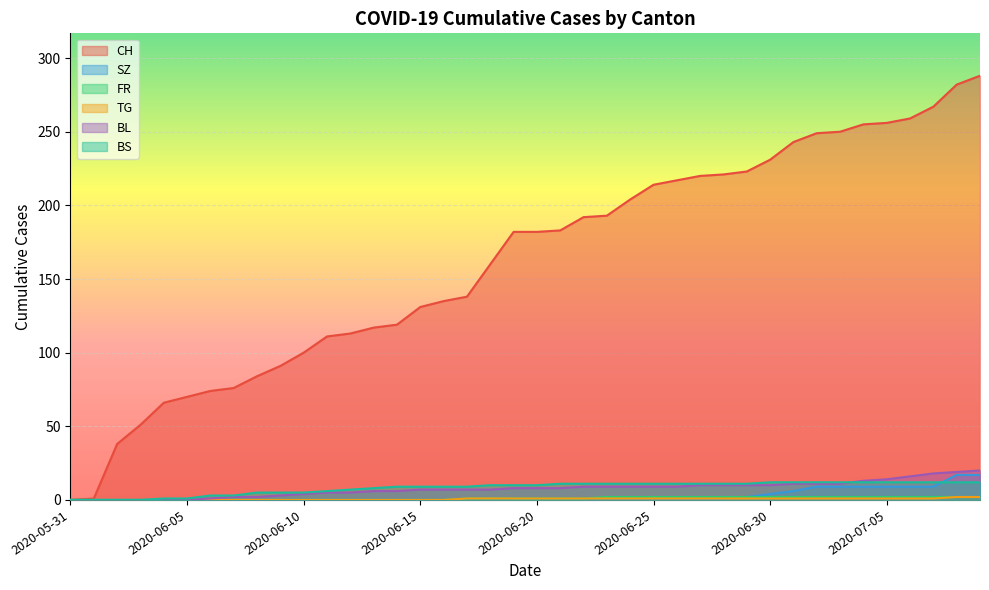

Reading right to left, list all the values displayed in this chart.

CH: 2020-07-09=288	2020-07-08=282	2020-07-07=267	2020-07-06=259	2020-07-05=256	2020-07-04=255	2020-07-03=250	2020-07-02=249	2020-07-01=243	2020-06-30=231	2020-06-29=223	2020-06-28=221	2020-06-27=220	2020-06-26=217	2020-06-25=214	2020-06-24=204	2020-06-23=193	2020-06-22=192	2020-06-21=183	2020-06-20=182	2020-06-19=182	2020-06-18=160	2020-06-17=138	2020-06-16=135	2020-06-15=131	2020-06-14=119	2020-06-13=117	2020-06-12=113	2020-06-11=111	2020-06-10=100	2020-06-09=91	2020-06-08=84	2020-06-07=76	2020-06-06=74	2020-06-05=70	2020-06-04=66	2020-06-03=51	2020-06-02=38	2020-06-01=1	2020-05-31=0
SZ: 2020-07-09=17	2020-07-08=17	2020-07-07=9	2020-07-06=9	2020-07-05=9	2020-07-04=9	2020-07-03=9	2020-07-02=9	2020-07-01=6	2020-06-30=4	2020-06-29=2	2020-06-28=1	2020-06-27=1	2020-06-26=1	2020-06-25=1	2020-06-24=1	2020-06-23=1	2020-06-22=1	2020-06-21=1	2020-06-20=1	2020-06-19=1	2020-06-18=0	2020-06-17=0	2020-06-16=0	2020-06-15=0	2020-06-14=0	2020-06-13=0	2020-06-12=0	2020-06-11=0	2020-06-10=0	2020-06-09=0	2020-06-08=0	2020-06-07=0	2020-06-06=0	2020-06-05=0	2020-06-04=0	2020-06-03=0	2020-06-02=0	2020-06-01=0	2020-05-31=0
FR: 2020-07-09=2	2020-07-08=2	2020-07-07=2	2020-07-06=2	2020-07-05=2	2020-07-04=2	2020-07-03=2	2020-07-02=2	2020-07-01=2	2020-06-30=2	2020-06-29=2	2020-06-28=2	2020-06-27=2	2020-06-26=2	2020-06-25=2	2020-06-24=2	2020-06-23=2	2020-06-22=1	2020-06-21=1	2020-06-20=1	2020-06-19=1	2020-06-18=1	2020-06-17=1	2020-06-16=0	2020-06-15=0	2020-06-14=0	2020-06-13=0	2020-06-12=0	2020-06-11=0	2020-06-10=0	2020-06-09=0	2020-06-08=0	2020-06-07=0	2020-06-06=0	2020-06-05=0	2020-06-04=0	2020-06-03=0	2020-06-02=0	2020-06-01=0	2020-05-31=0
TG: 2020-07-09=2	2020-07-08=2	2020-07-07=1	2020-07-06=1	2020-07-05=1	2020-07-04=1	2020-07-03=1	2020-07-02=1	2020-07-01=1	2020-06-30=1	2020-06-29=1	2020-06-28=1	2020-06-27=1	2020-06-26=1	2020-06-25=1	2020-06-24=1	2020-06-23=1	2020-06-22=1	2020-06-21=1	2020-06-20=1	2020-06-19=1	2020-06-18=1	2020-06-17=1	2020-06-16=0	2020-06-15=0	2020-06-14=0	2020-06-13=0	2020-06-12=0	2020-06-11=0	2020-06-10=0	2020-06-09=0	2020-06-08=0	2020-06-07=0	2020-06-06=0	2020-06-05=0	2020-06-04=0	2020-06-03=0	2020-06-02=0	2020-06-01=0	2020-05-31=0
BL: 2020-07-09=20	2020-07-08=19	2020-07-07=18	2020-07-06=16	2020-07-05=14	2020-07-04=13	2020-07-03=11	2020-07-02=11	2020-07-01=11	2020-06-30=10	2020-06-29=10	2020-06-28=10	2020-06-27=10	2020-06-26=9	2020-06-25=9	2020-06-24=9	2020-06-23=9	2020-06-22=9	2020-06-21=8	2020-06-20=8	2020-06-19=8	2020-06-18=7	2020-06-17=7	2020-06-16=7	2020-06-15=7	2020-06-14=6	2020-06-13=6	2020-06-12=5	2020-06-11=5	2020-06-10=4	2020-06-09=3	2020-06-08=2	2020-06-07=2	2020-06-06=1	2020-06-05=0	2020-06-04=0	2020-06-03=0	2020-06-02=0	2020-06-01=0	2020-05-31=0
BS: 2020-07-09=12	2020-07-08=12	2020-07-07=12	2020-07-06=12	2020-07-05=12	2020-07-04=12	2020-07-03=12	2020-07-02=12	2020-07-01=12	2020-06-30=12	2020-06-29=11	2020-06-28=11	2020-06-27=11	2020-06-26=11	2020-06-25=11	2020-06-24=11	2020-06-23=11	2020-06-22=11	2020-06-21=11	2020-06-20=10	2020-06-19=10	2020-06-18=10	2020-06-17=9	2020-06-16=9	2020-06-15=9	2020-06-14=9	2020-06-13=8	2020-06-12=7	2020-06-11=6	2020-06-10=5	2020-06-09=5	2020-06-08=5	2020-06-07=3	2020-06-06=3	2020-06-05=1	2020-06-04=1	2020-06-03=0	2020-06-02=0	2020-06-01=0	2020-05-31=0